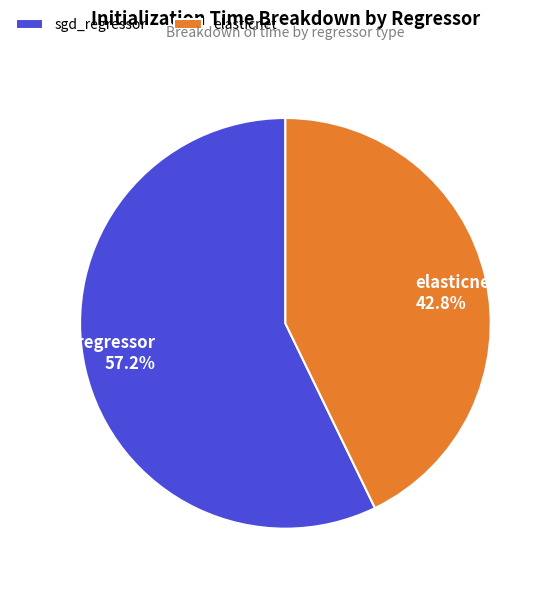

Which slice is the largest?

sgd_regressor